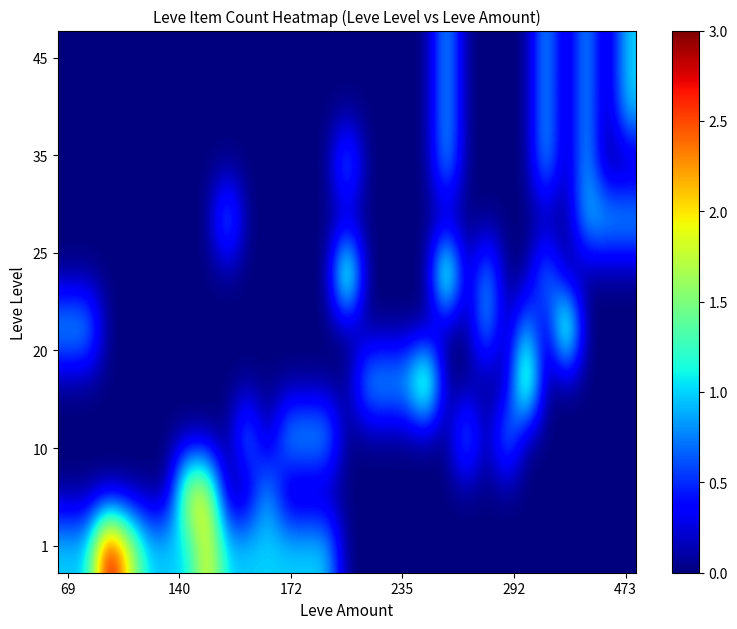

What is the maximum value shown in the chart?

3